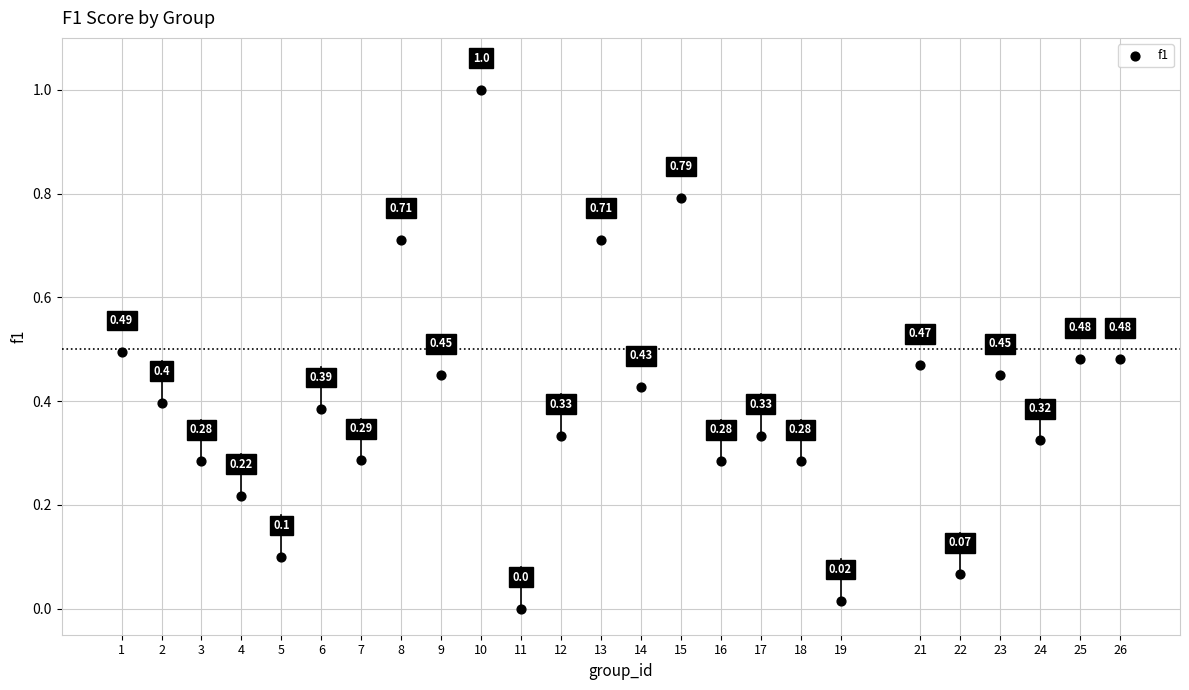

What is the range of Y values (max minus min)?

1.0